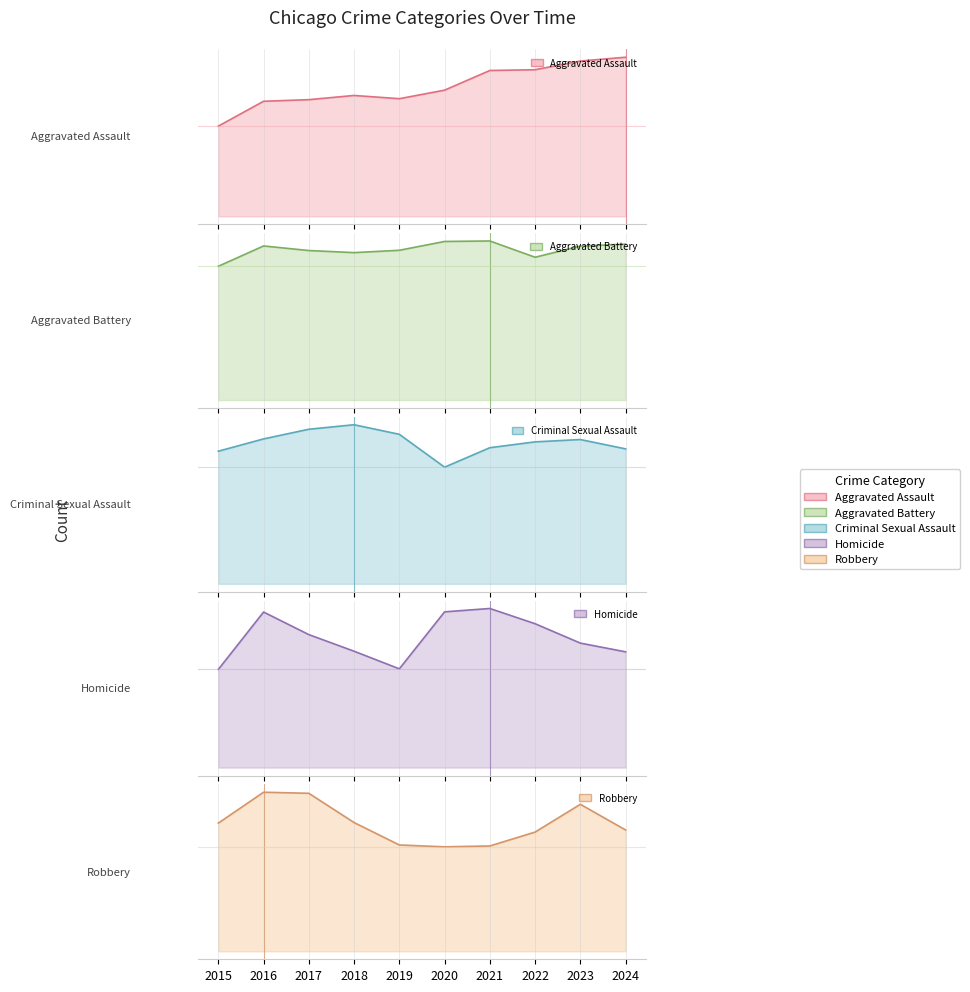

What are all the series names shown in the legend?

Aggravated Assault, Aggravated Battery, Criminal Sexual Assault, Homicide, Robbery